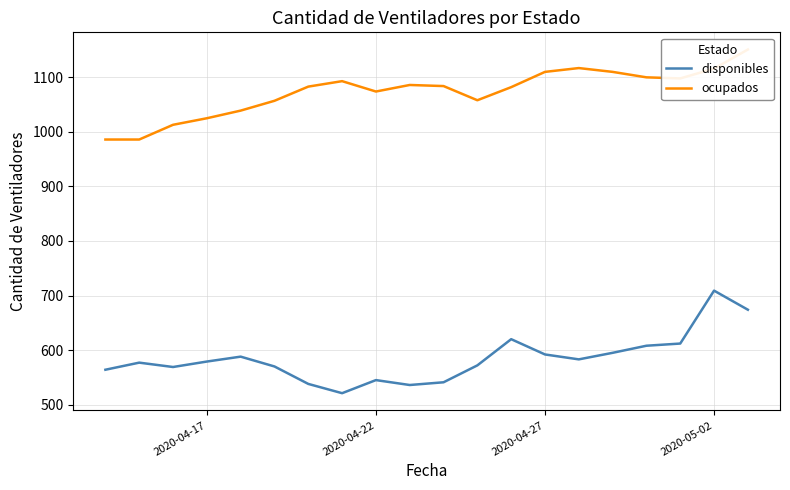

What are all the series names shown in the legend?

disponibles, ocupados